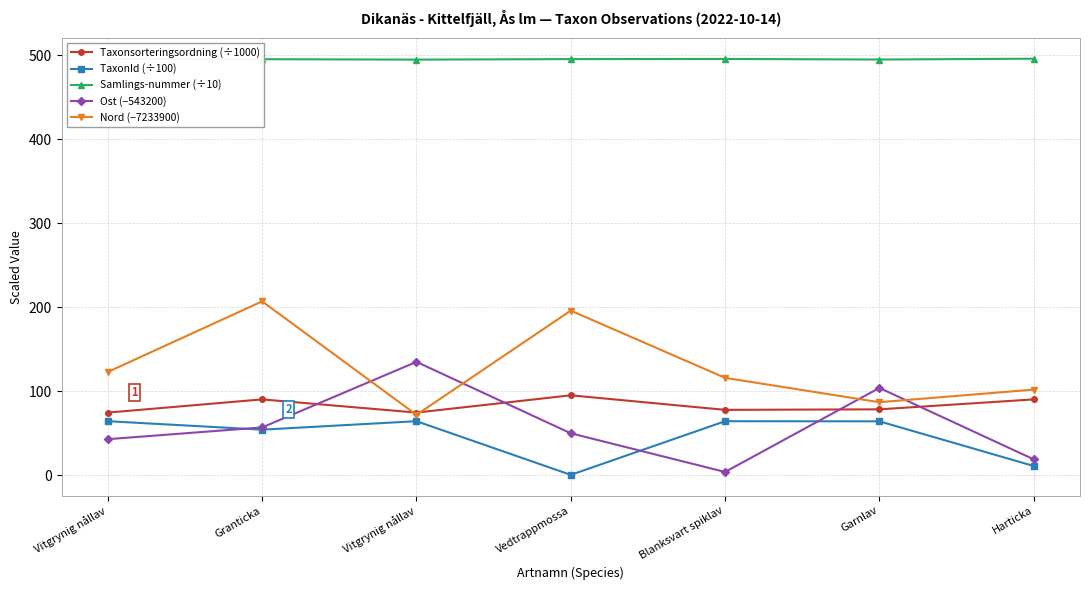

True or false: TaxonId (÷100) and Nord (−7233900) cross at least once.

False